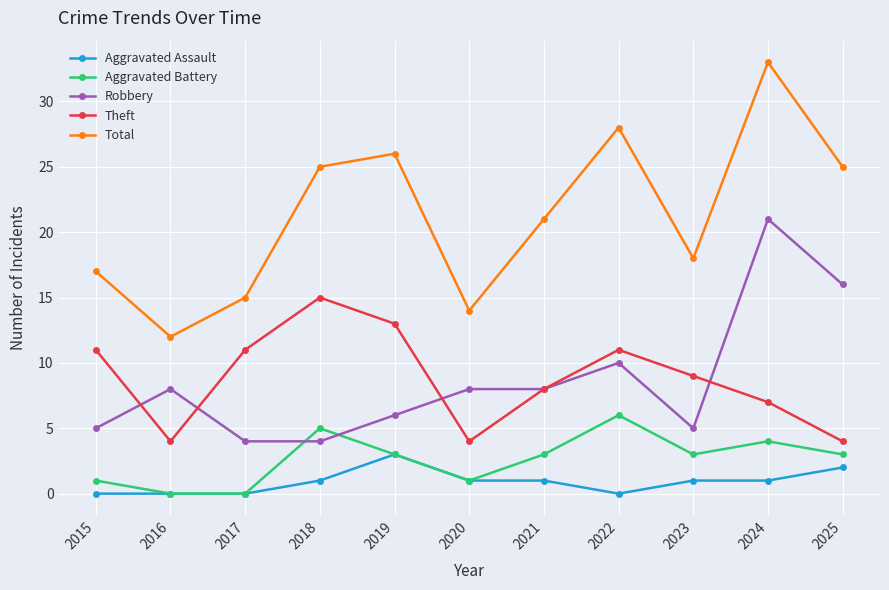

What is the lowest value of the Robbery series?

4